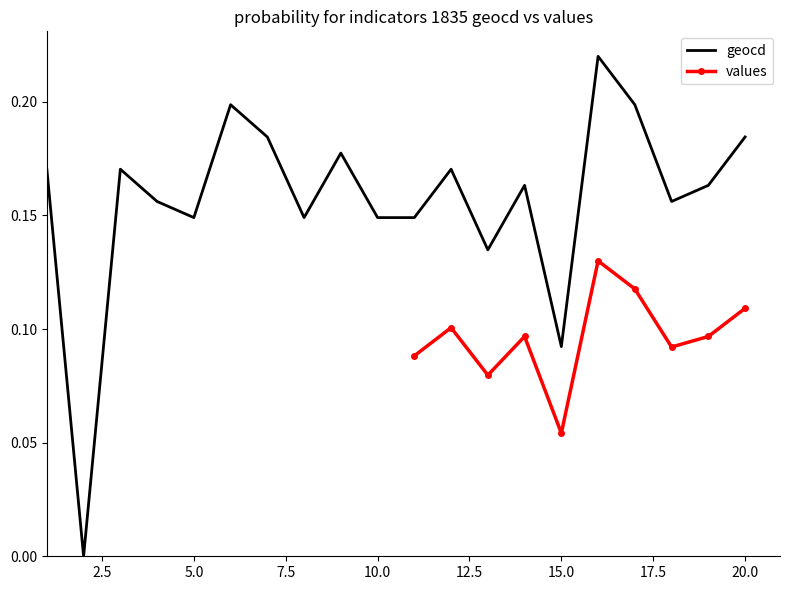

What is the difference between the maximum and second lowest values?

0.1